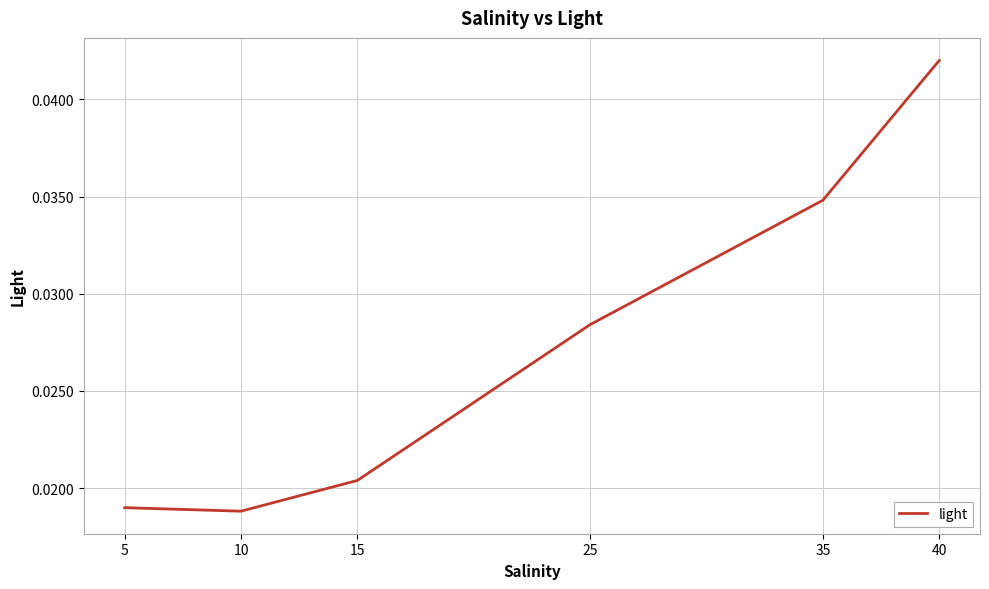

How many values are between 0 and 1?

6